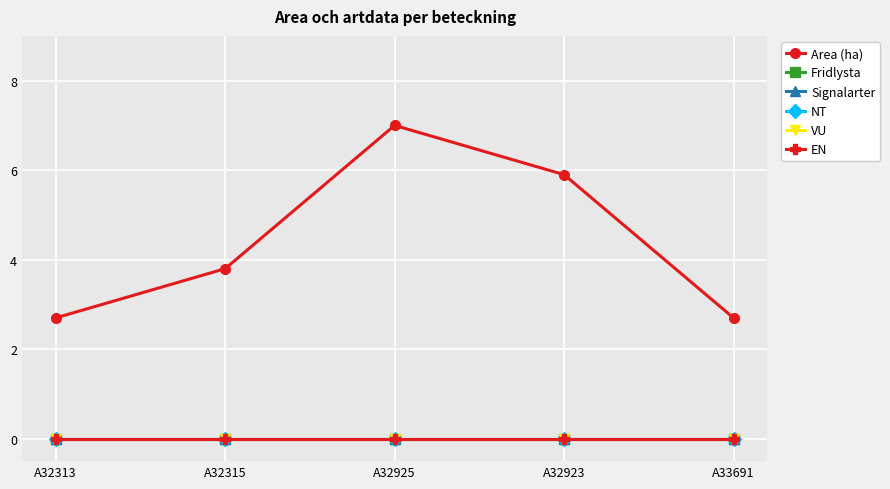

True or false: VU and Signalarter intersect in this chart.

False